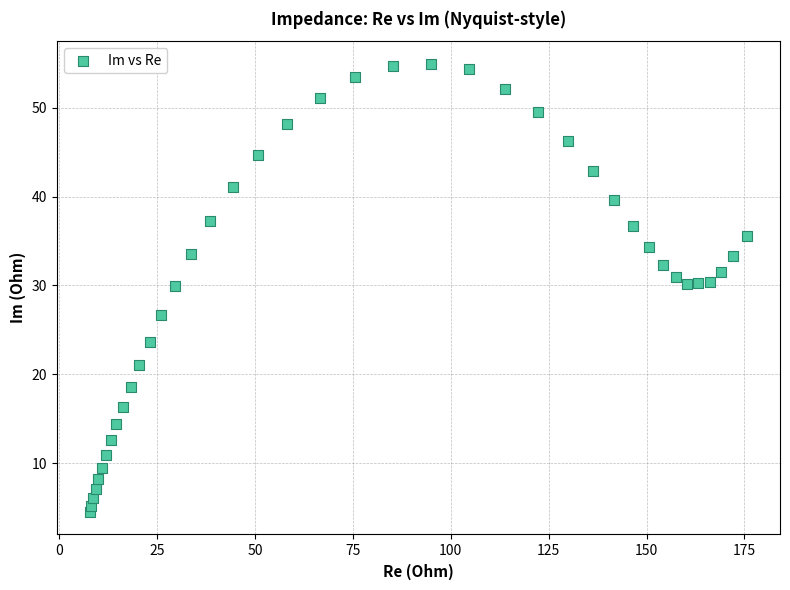

What is the range of Y values (max minus min)?

50.4